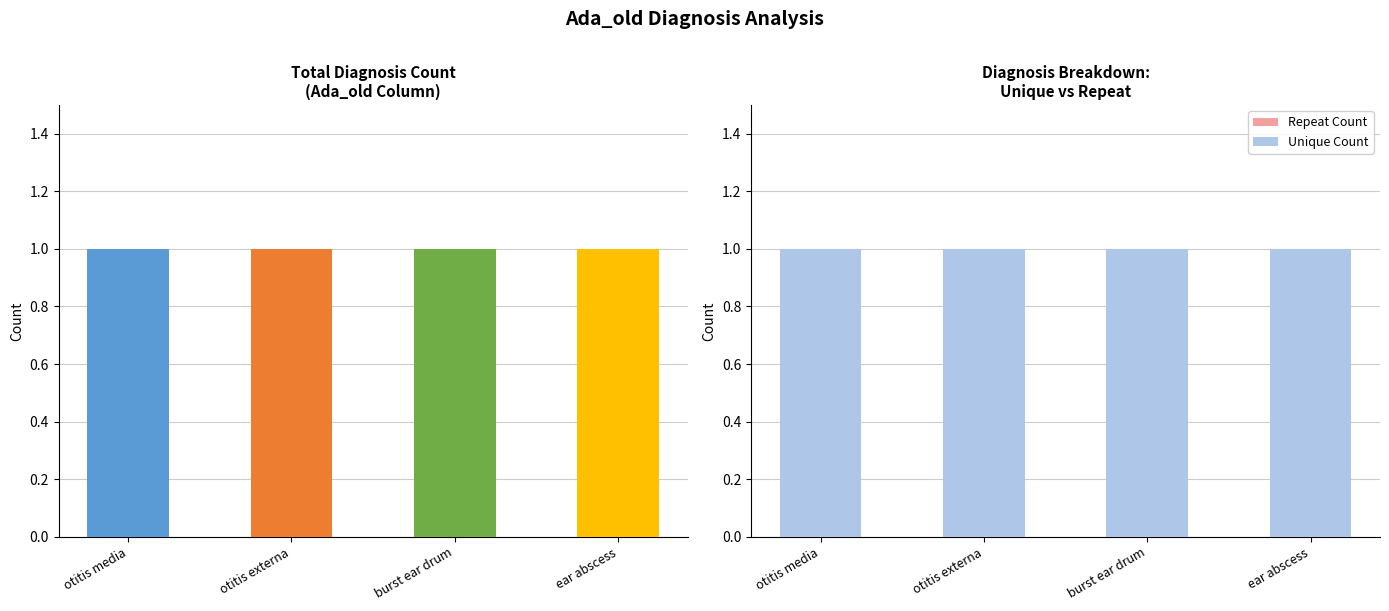

What position from the left is ear abscess?

4